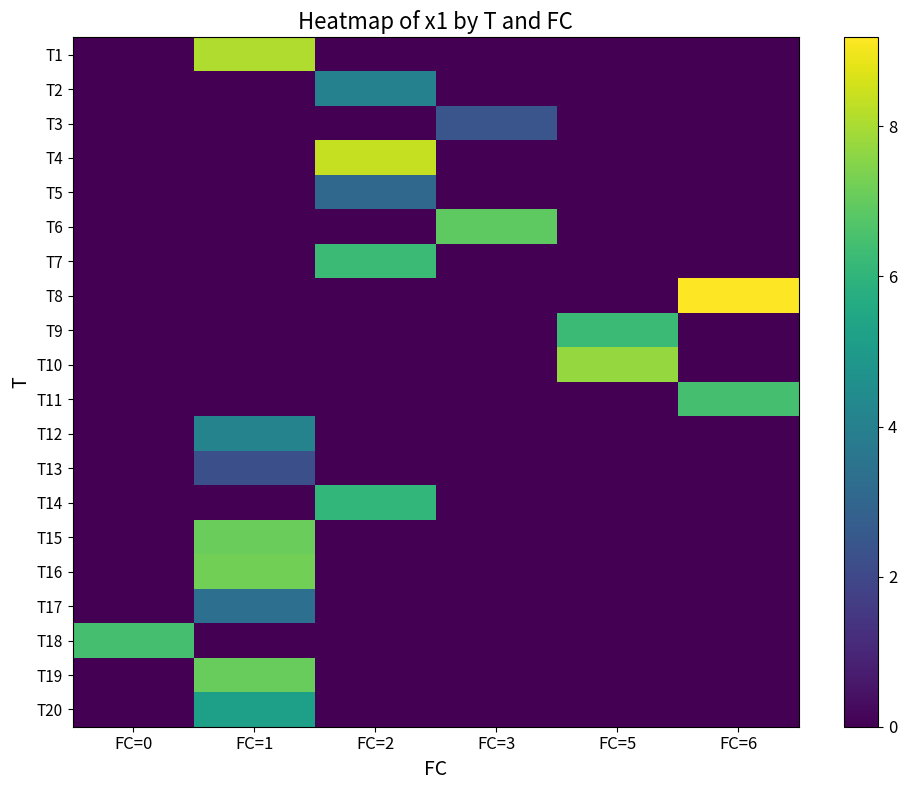

Rank the series at FC=5 from highest to lowest value.

T10, T9, T1, T2, T3, T4, T5, T6, T7, T8, T11, T12, T13, T14, T15, T16, T17, T18, T19, T20